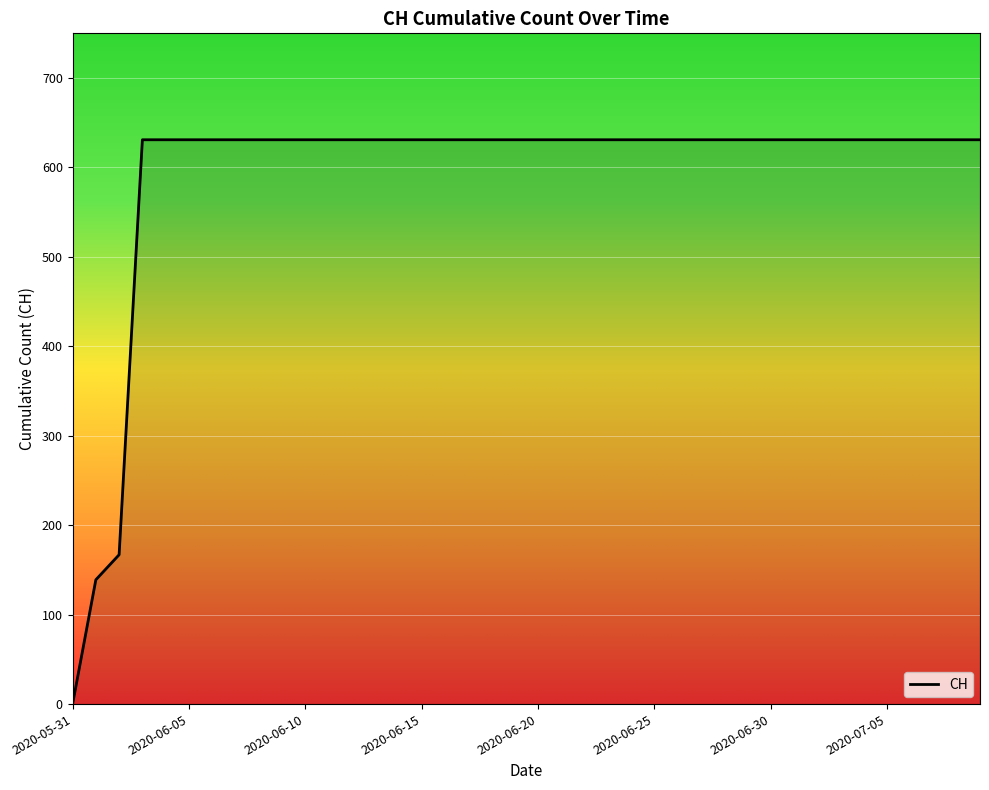

What is the maximum value shown in the chart?

631